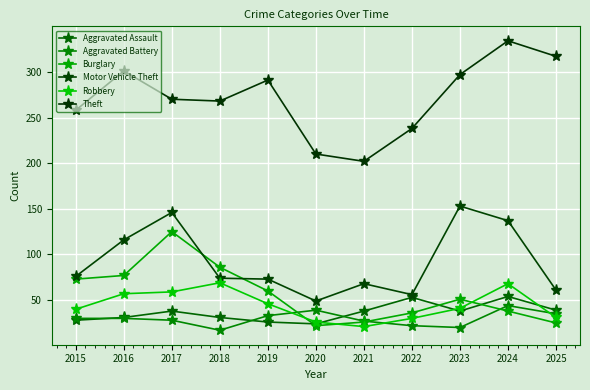

What are all the series names shown in the legend?

Aggravated Assault, Aggravated Battery, Burglary, Motor Vehicle Theft, Robbery, Theft